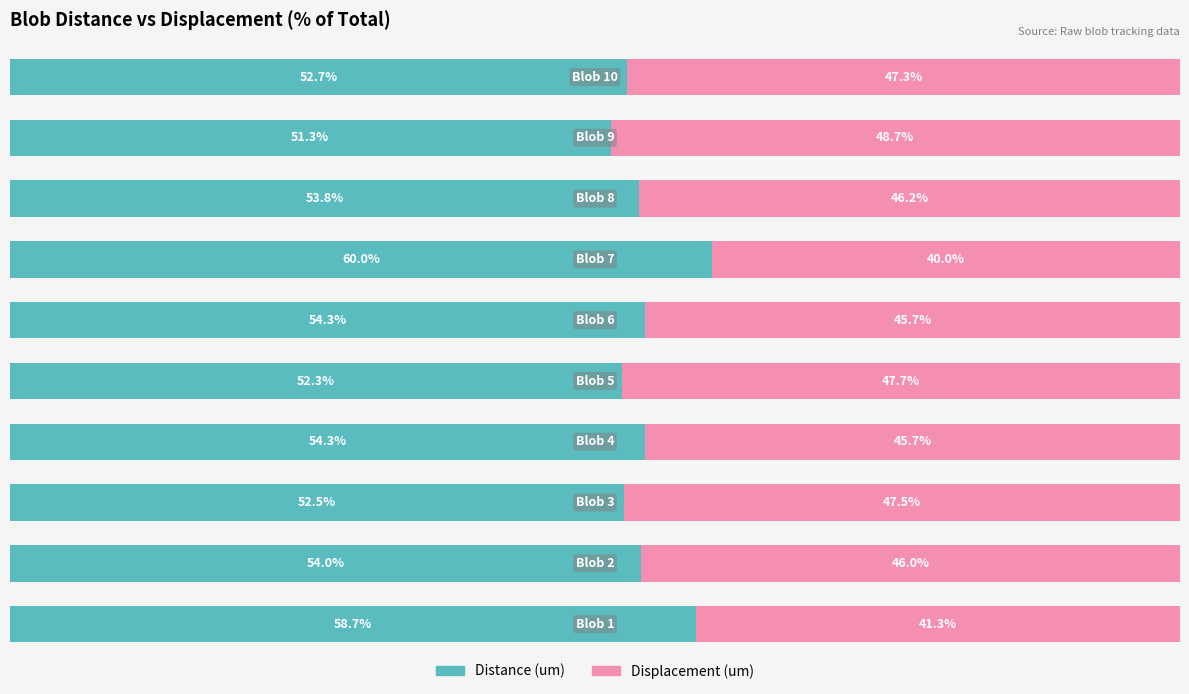

What are all the series names shown in the legend?

Distance (um), Displacement (um)